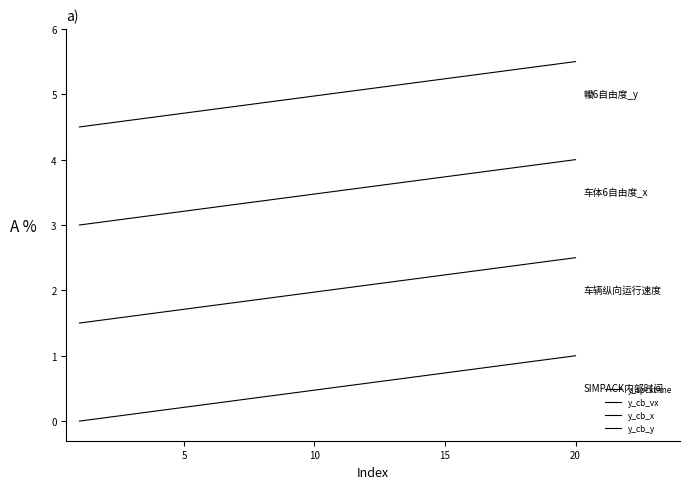

How many distinct data groups are displayed?

4